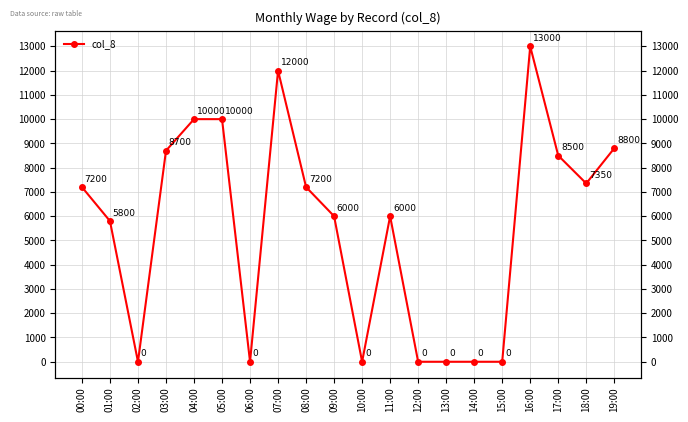

At which category does the chart reach its minimum across all series?

02:00